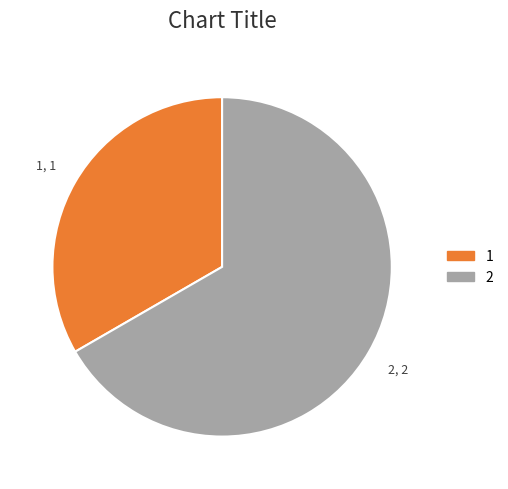

Is there any slice that represents more than half of the pie?

Yes